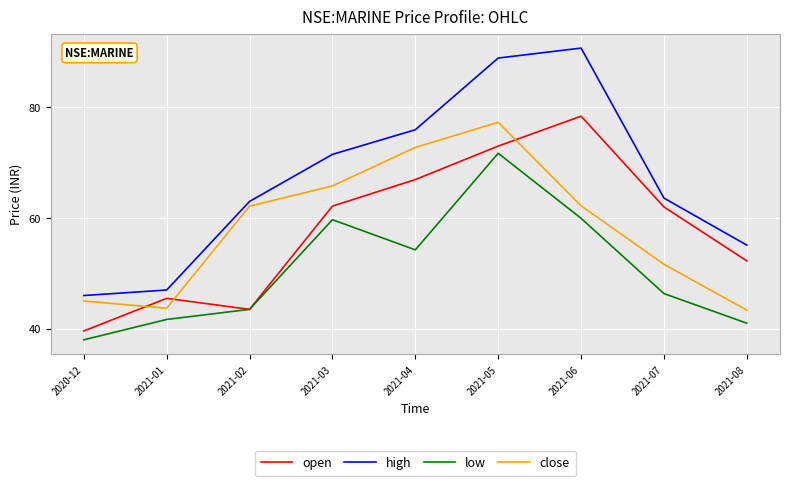

Does the chart display data point markers on the line(s)?

No